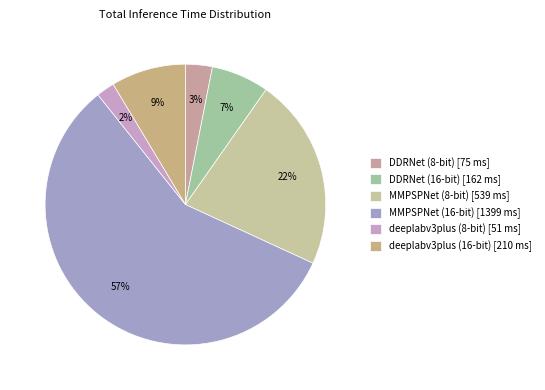

Count the number of slices in the pie.

6